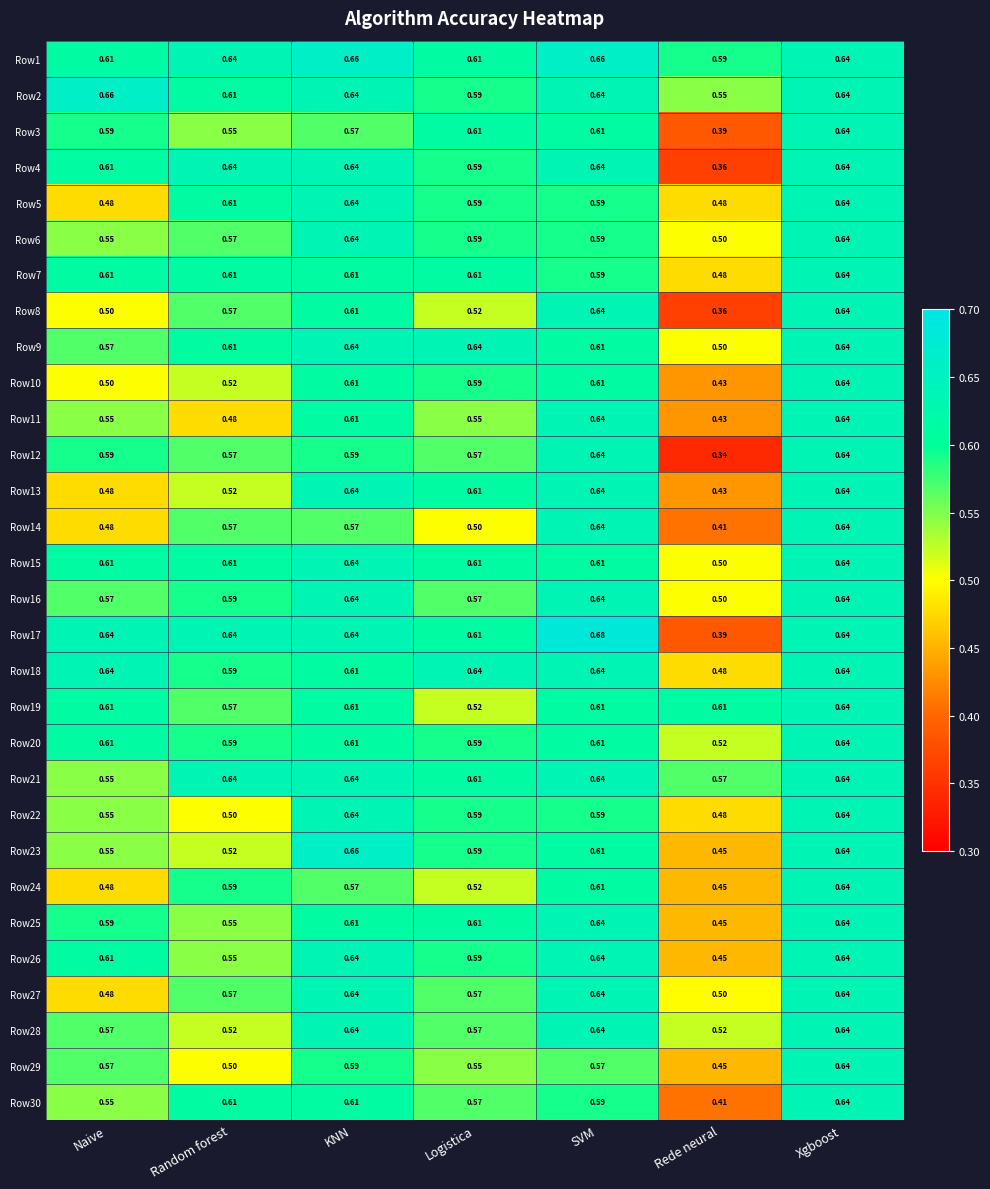

At which label does Row29 reach its minimum?

Rede neural